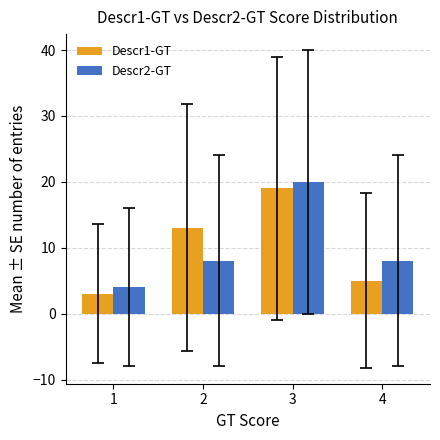

What is the value of the Descr1-GT bar at the 4th from the left?

5